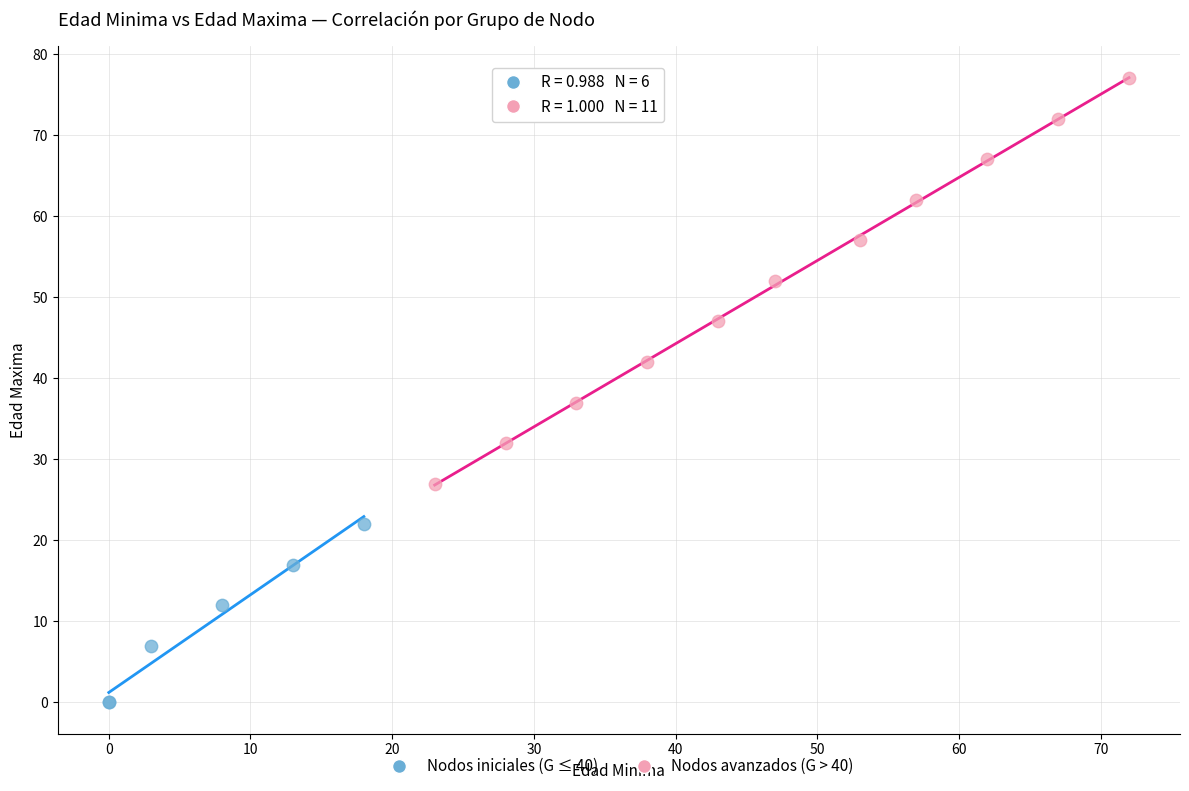

Which series reaches the maximum Y coordinate?

Nodos avanzados (G > 40)